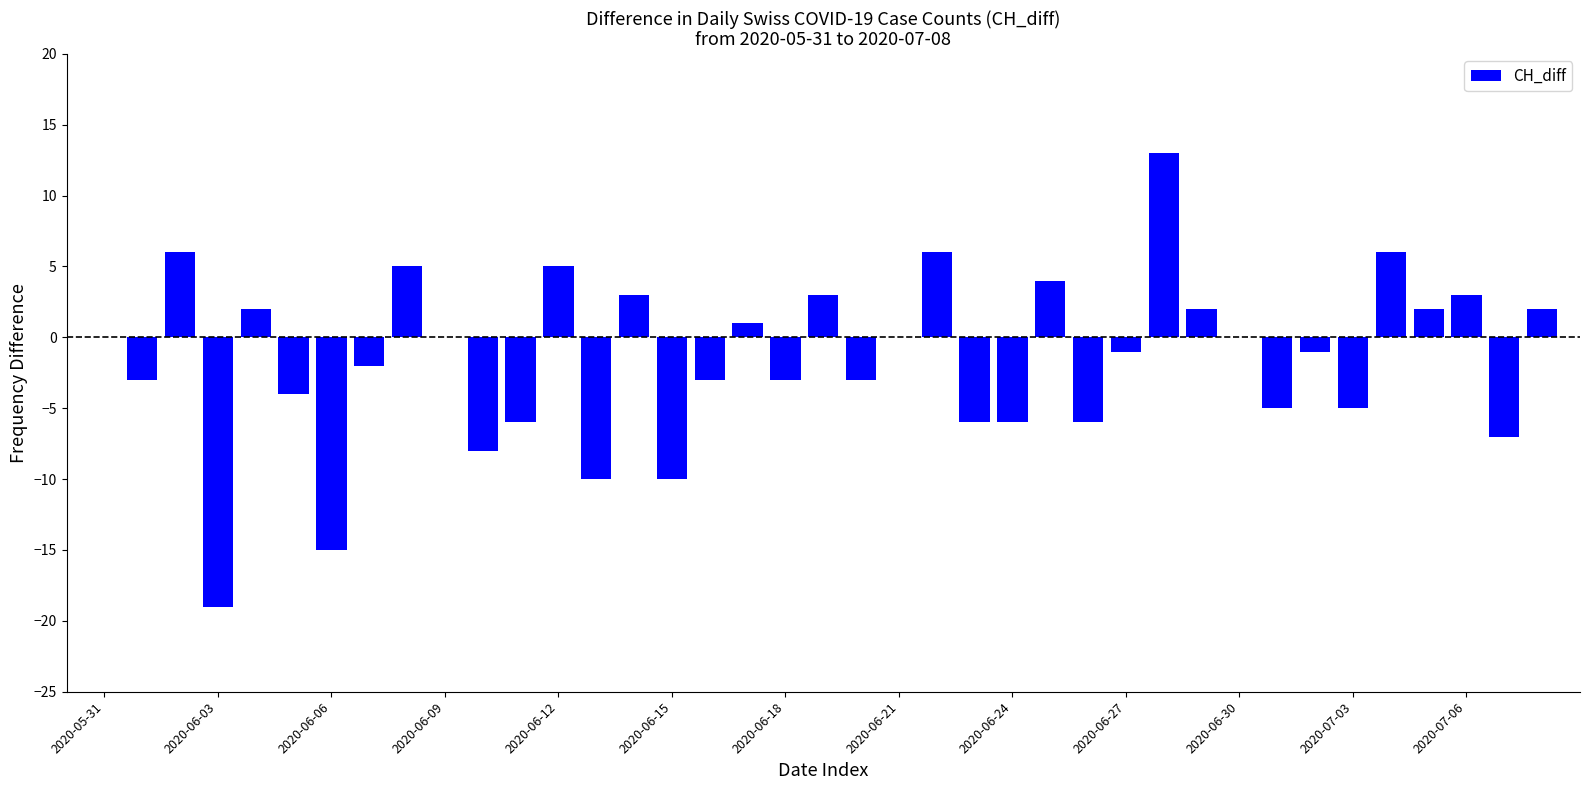

What is the sum of all values?

-60